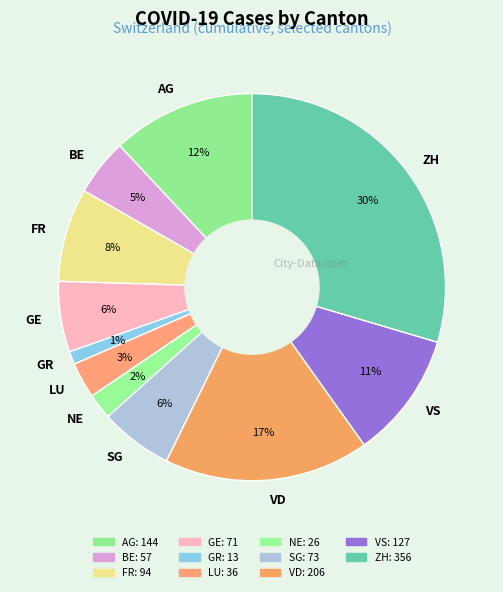

What percentage is the GR slice, to the nearest percent?

1%